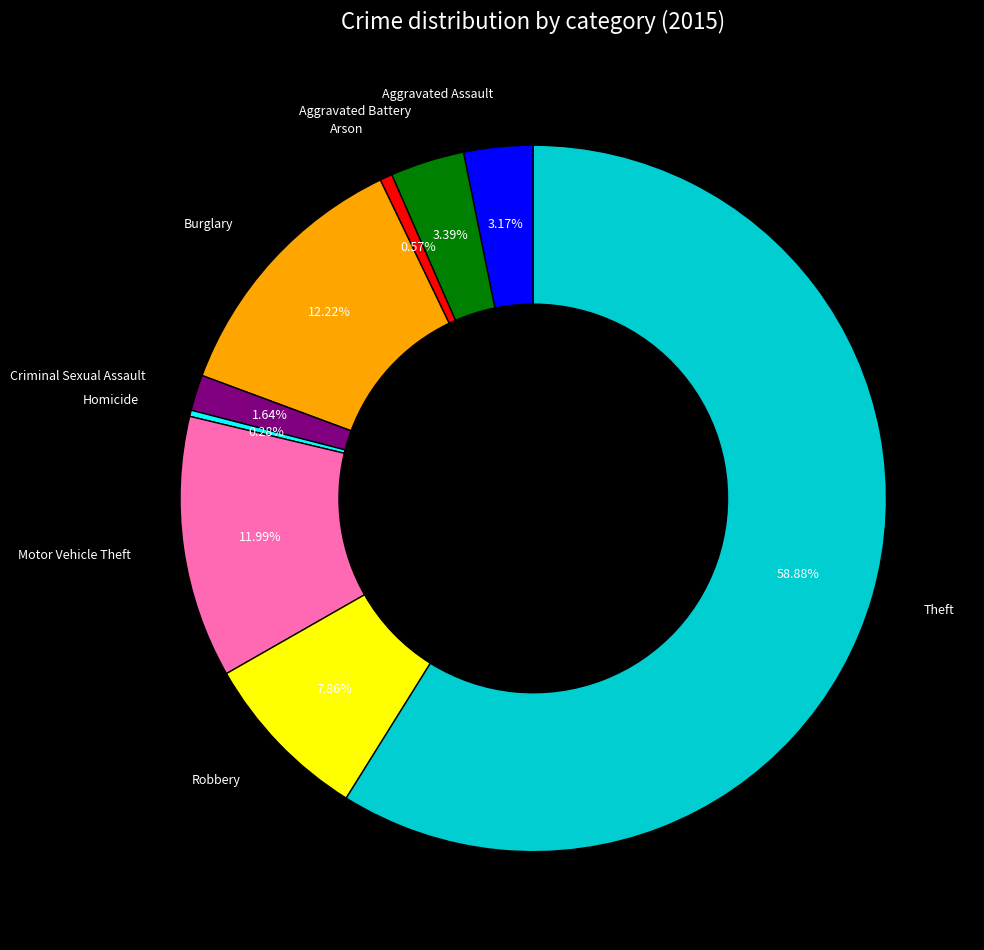

Is Robbery the majority of the pie?

No